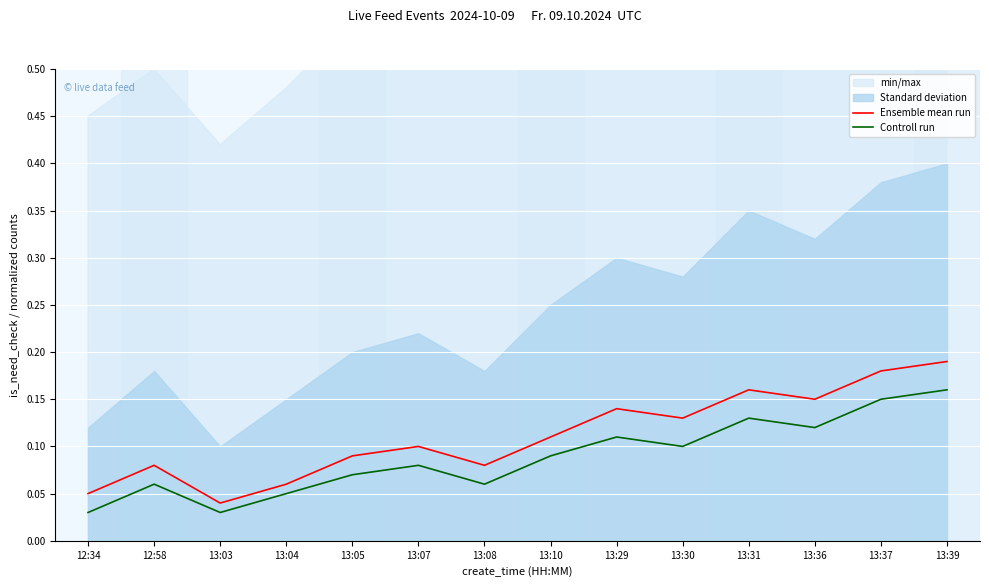

What is the value of the Controll run point at the 13th from the left?

0.1